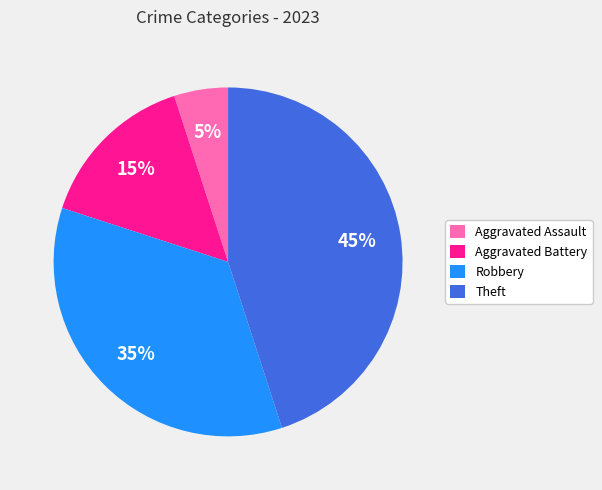

What percentage is the Robbery slice, to the nearest percent?

35%